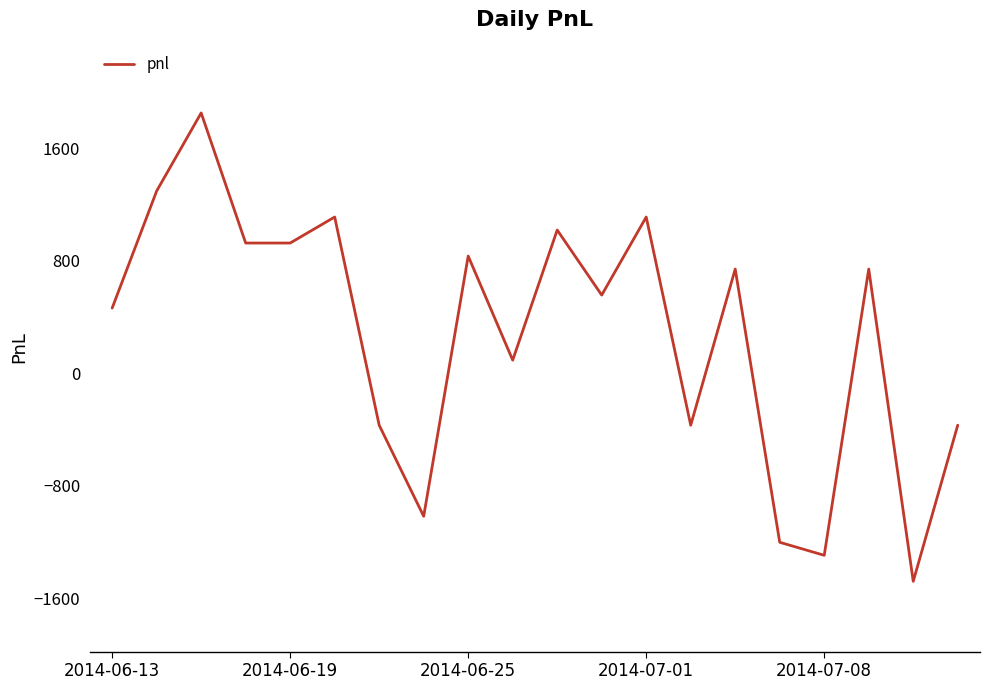

What is the smallest value displayed?

-1480.0